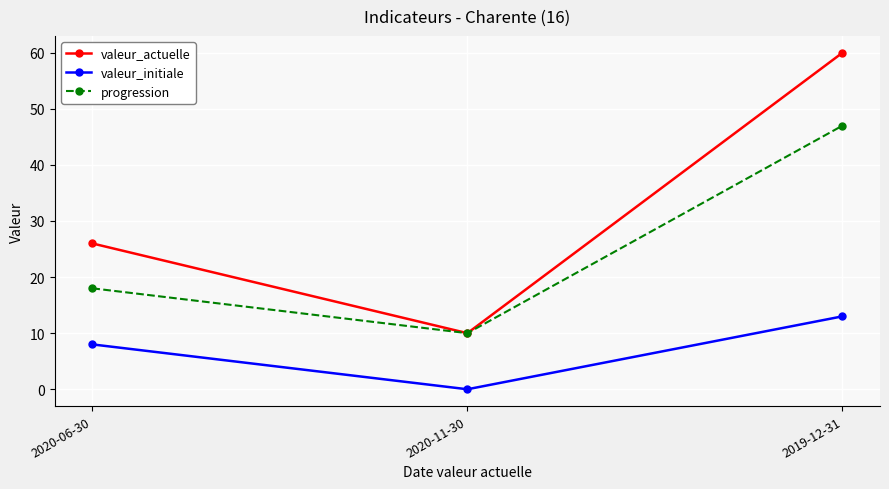

What is the maximum value for progression?

47